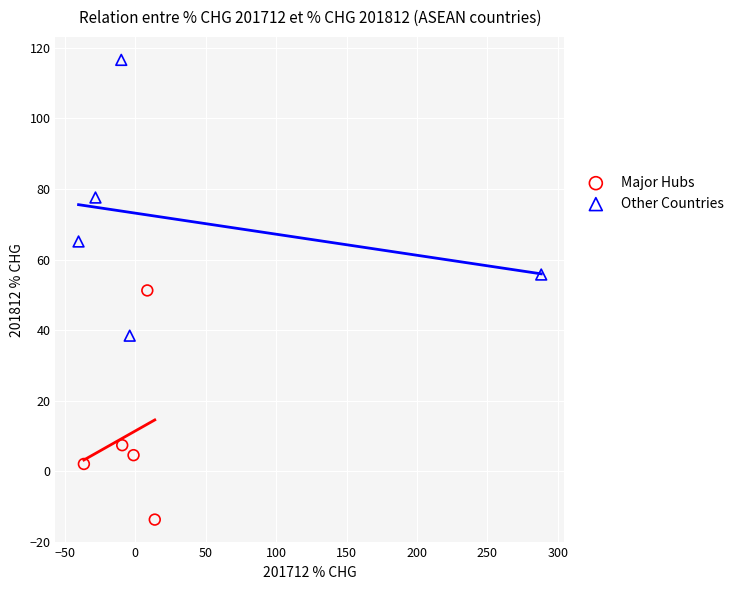

Which series contains the highest Y value?

Other Countries